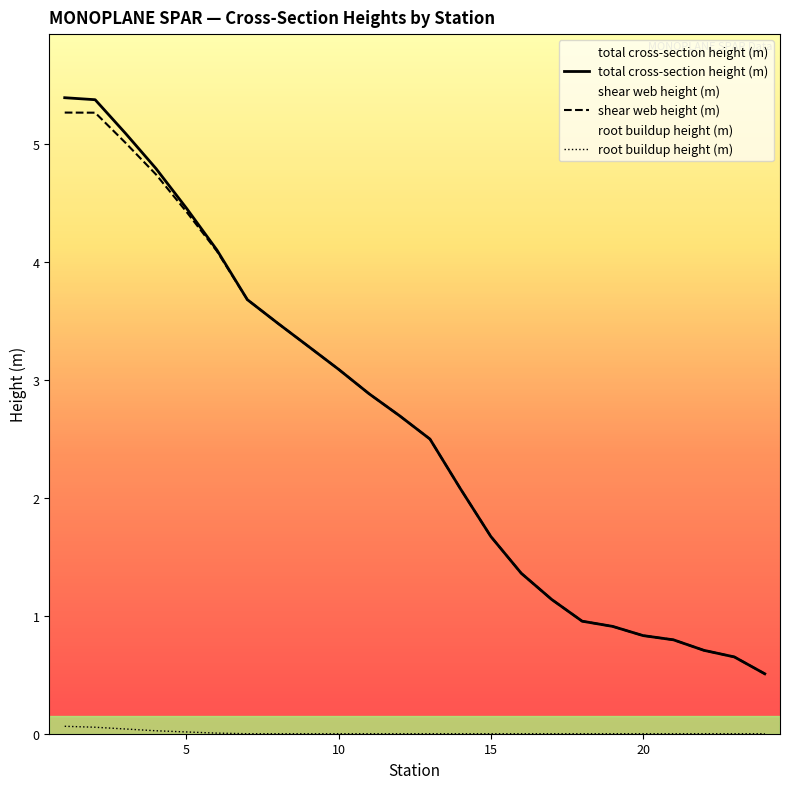

At which label does shear web height (m) reach its minimum?

24